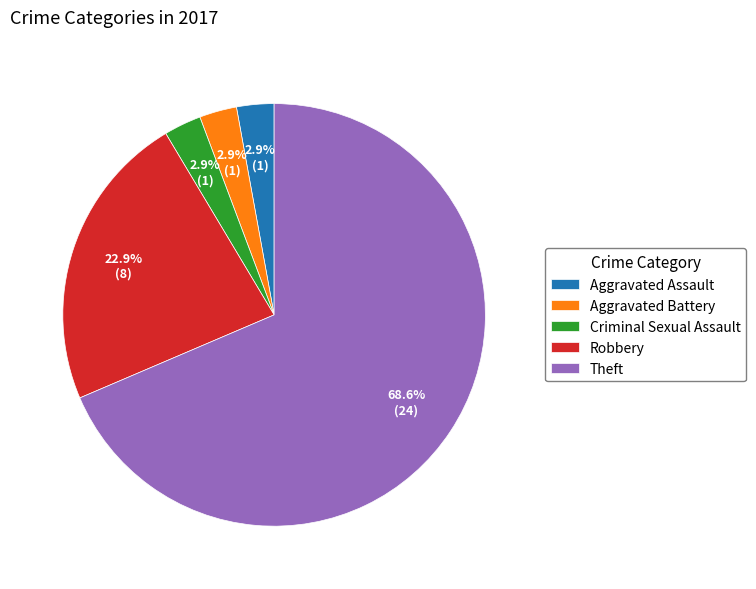

Which slice is the largest?

Theft